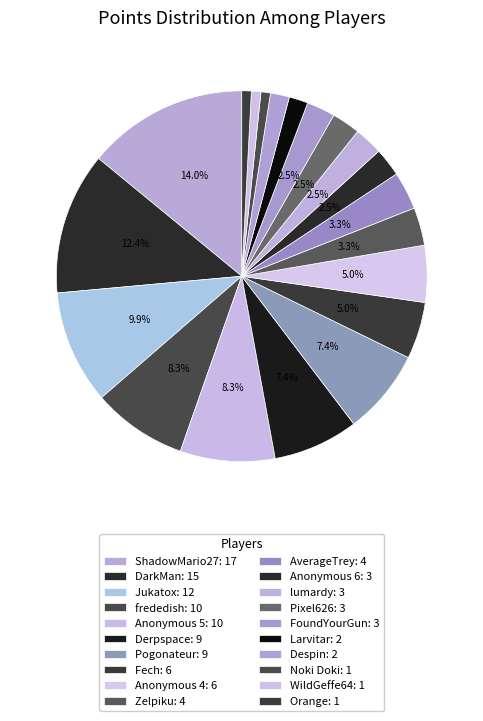

Is it true that WildGeffe64 is 6% of the pie?

False